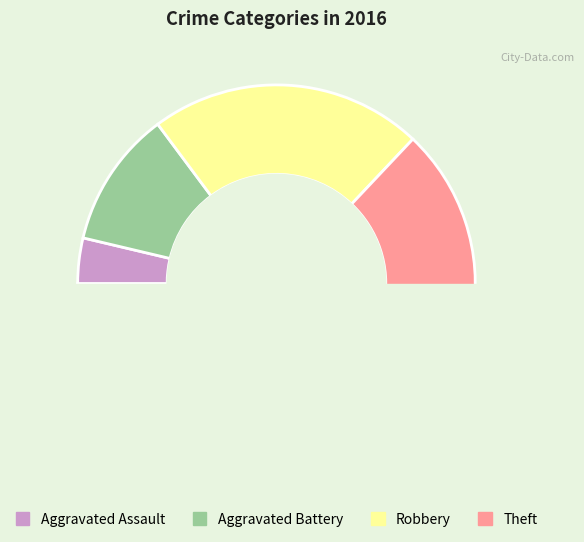

Between Robbery and Aggravated Assault, which is larger?

Robbery